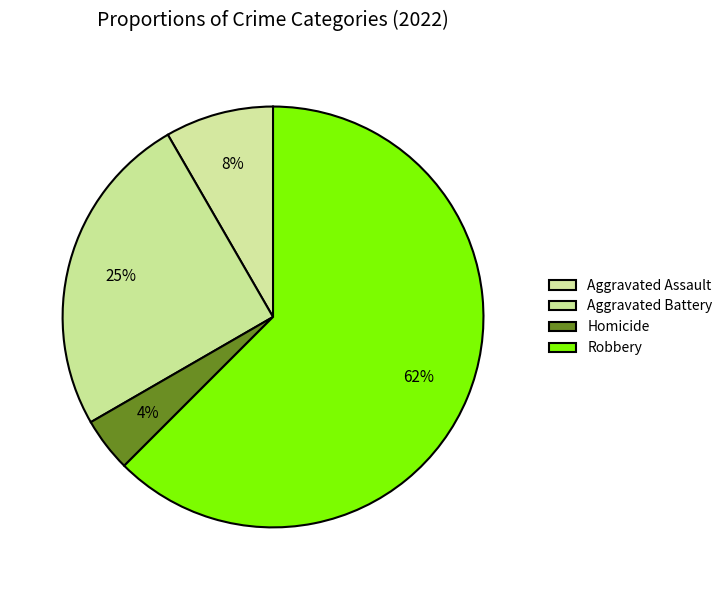

Count the number of slices in the pie.

4